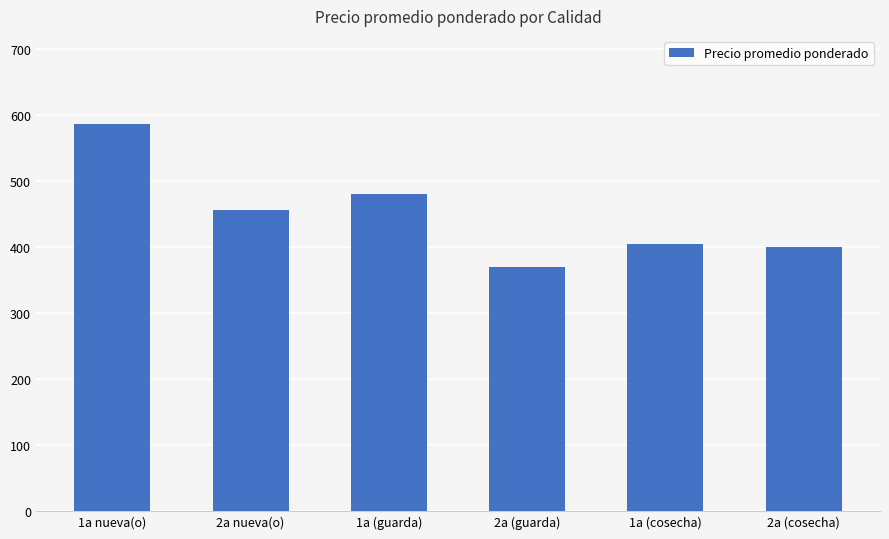

True or false: the data shows 480 at 1a (guarda).

True